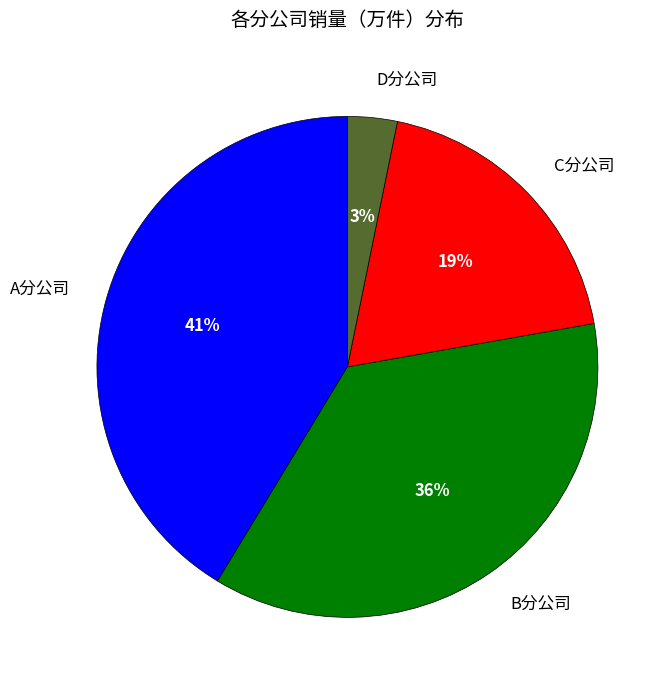

To the nearest percent, what is the difference between the largest and smallest slice percentages?

38%